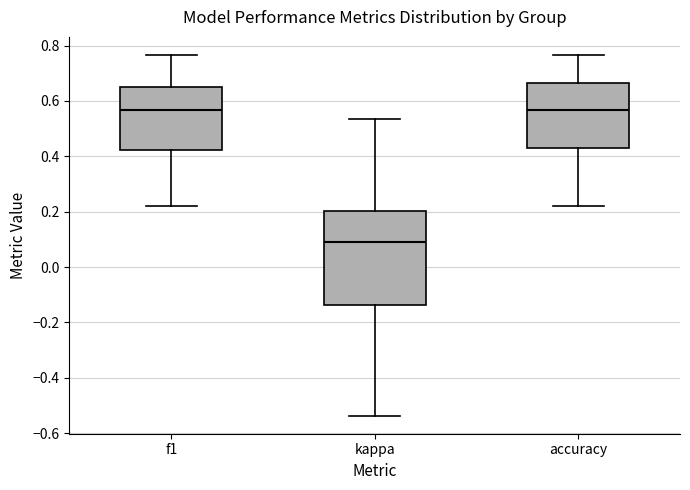

Which box is the tallest, from its lower edge to its upper edge?

kappa